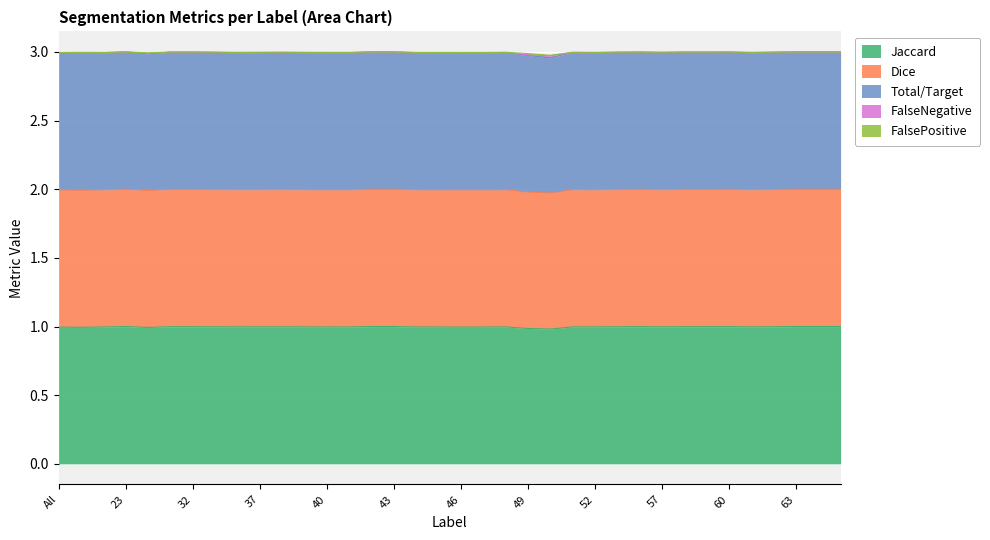

Does the chart display data point markers on the line(s)?

No